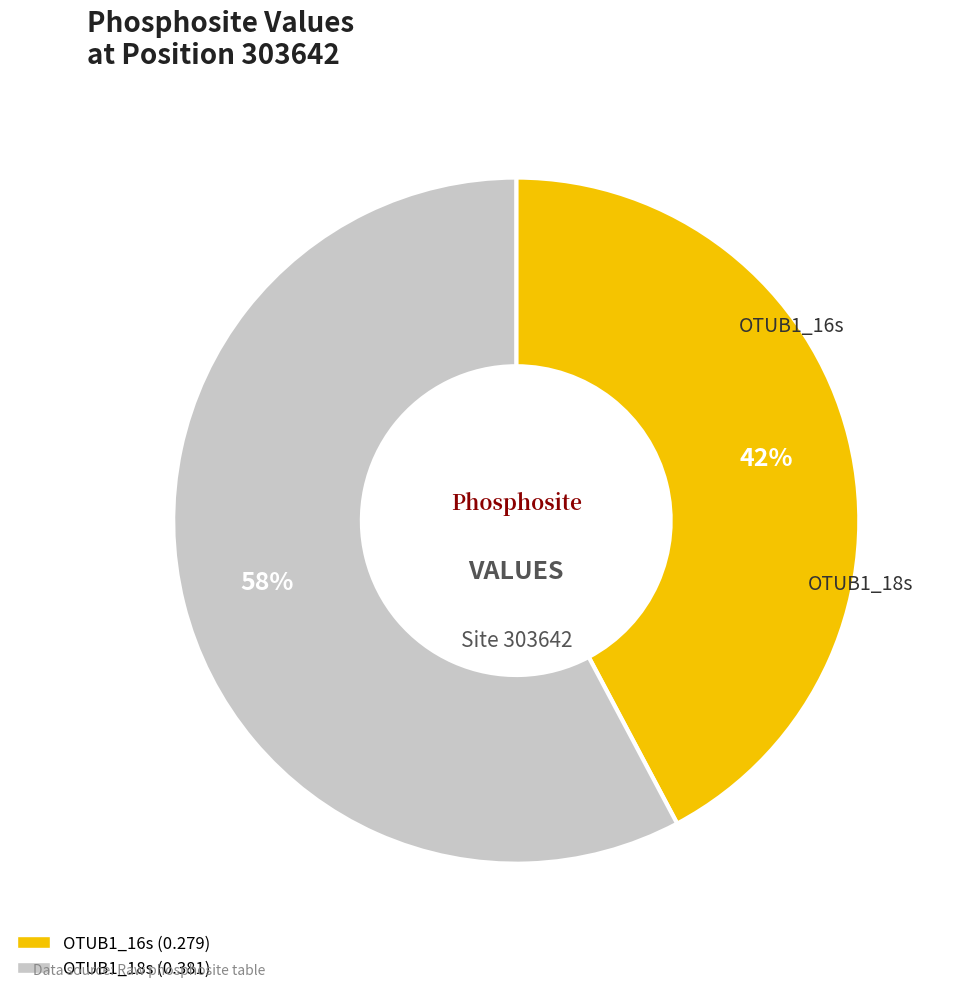

Which slice represents more than half of the pie?

OTUB1_18s